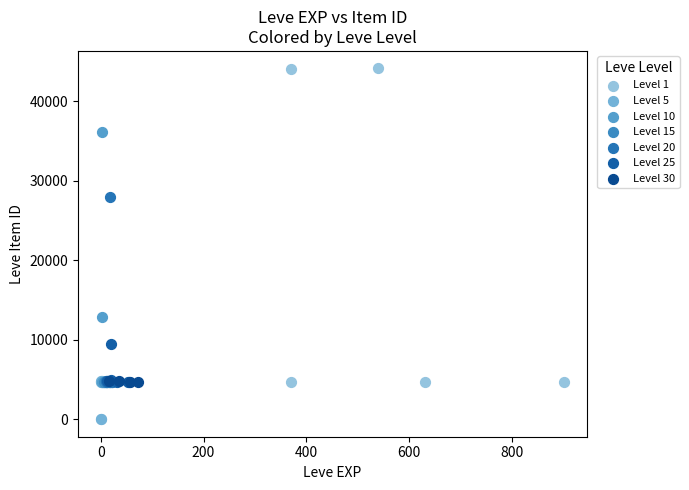

Which series has the widest spread of Y values?

Level 1